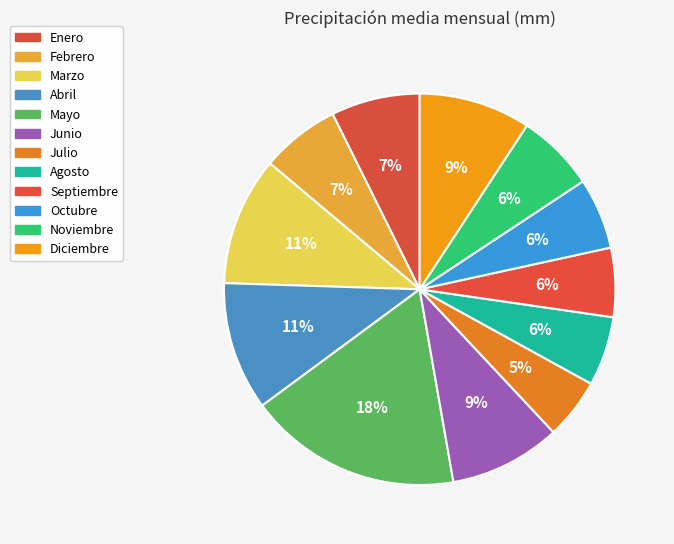

Does Marzo account for over 50% of the chart?

No